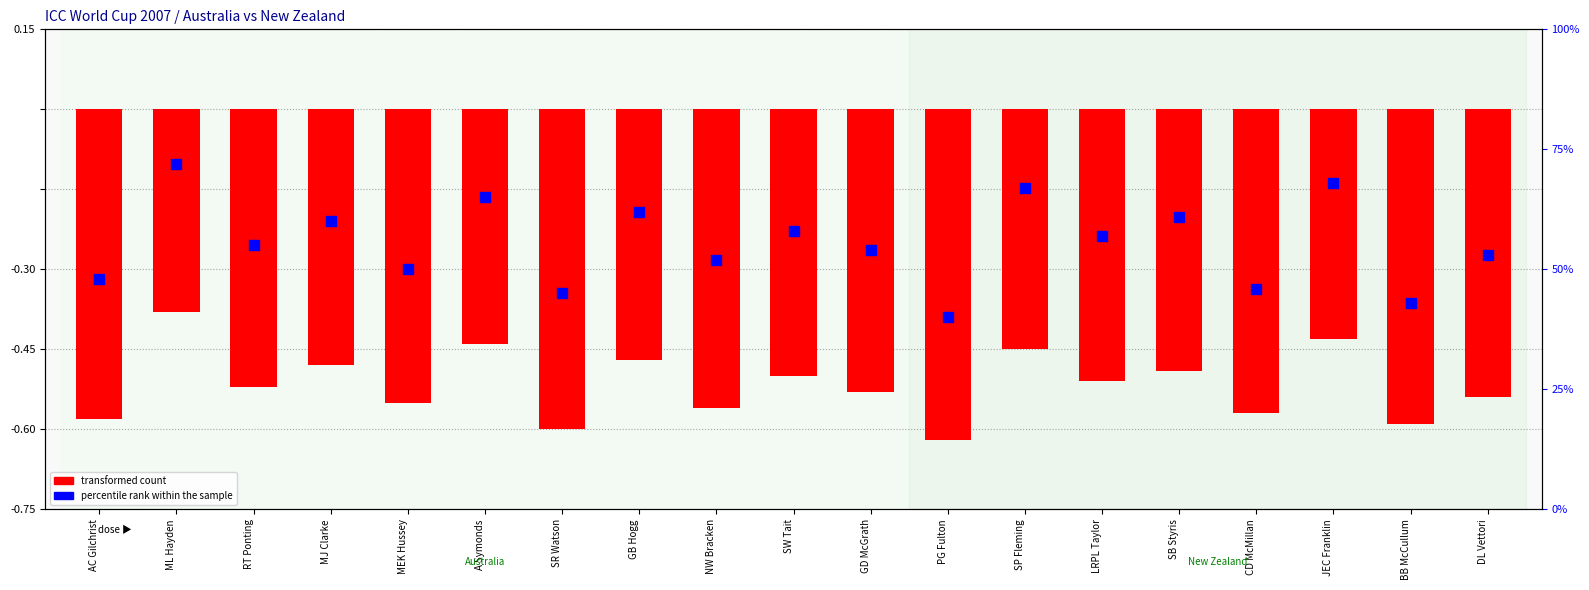

At how many categories does at least one series exceed 0?

19